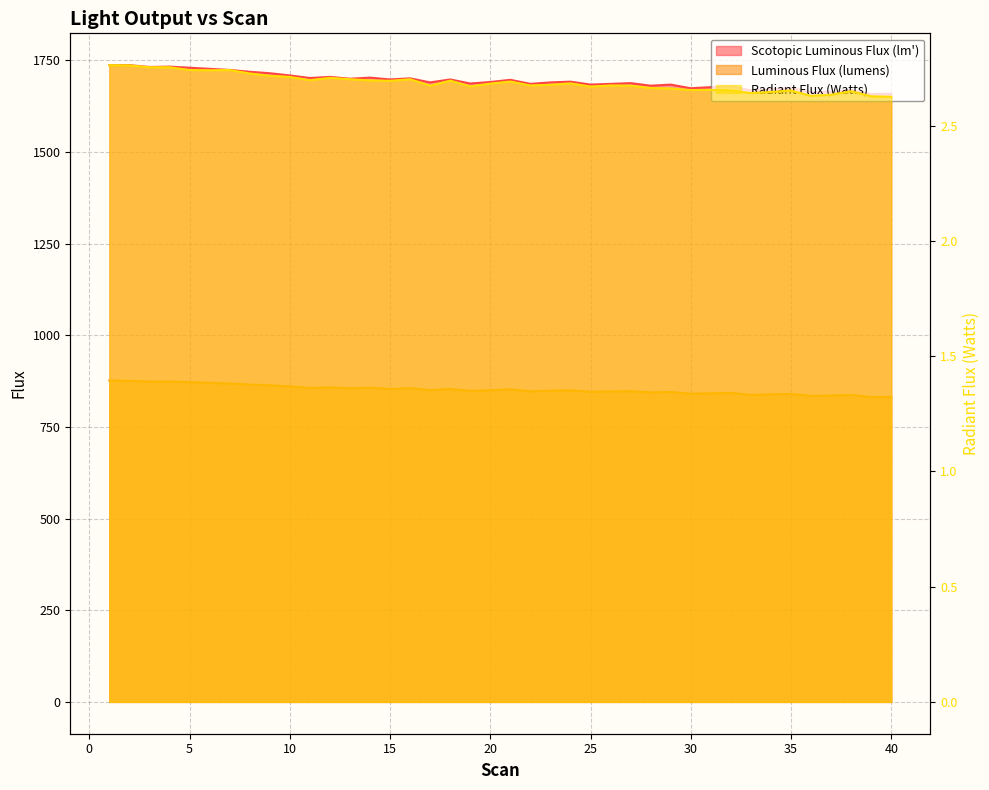

True or false: Scotopic Luminous Flux (lm') has a value of 1681.0 at 28.

True